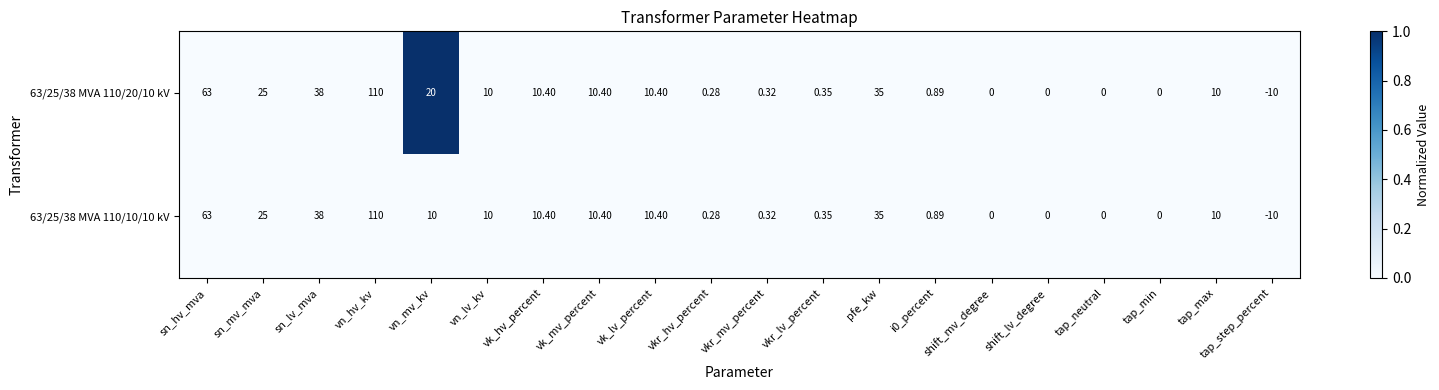

Which category has the lowest value in the 63/25/38 MVA 110/10/10 kV series?

tap_step_percent